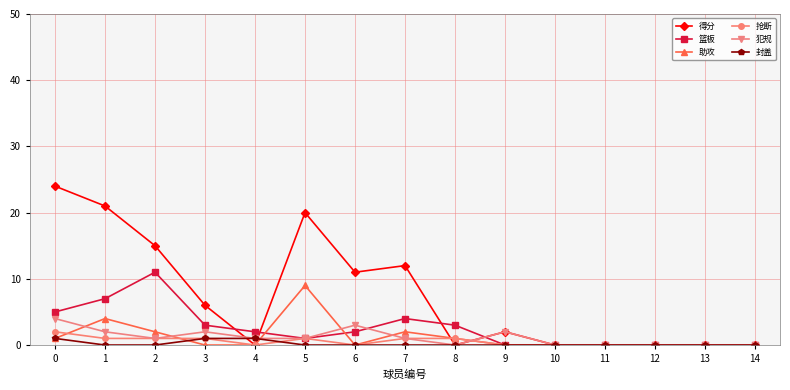

True or false: 得分 has more than 0 points higher than both neighbors.

True